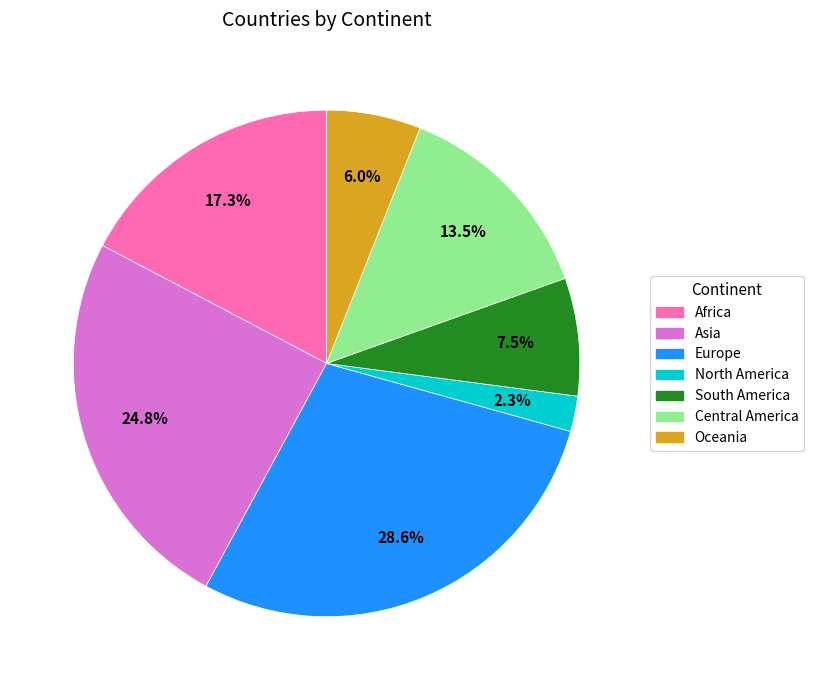

Which has a higher value, Oceania or North America?

Oceania